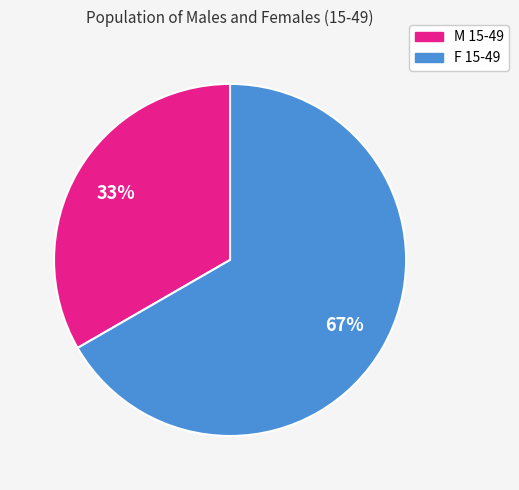

Is M 15-49 the majority of the pie?

No